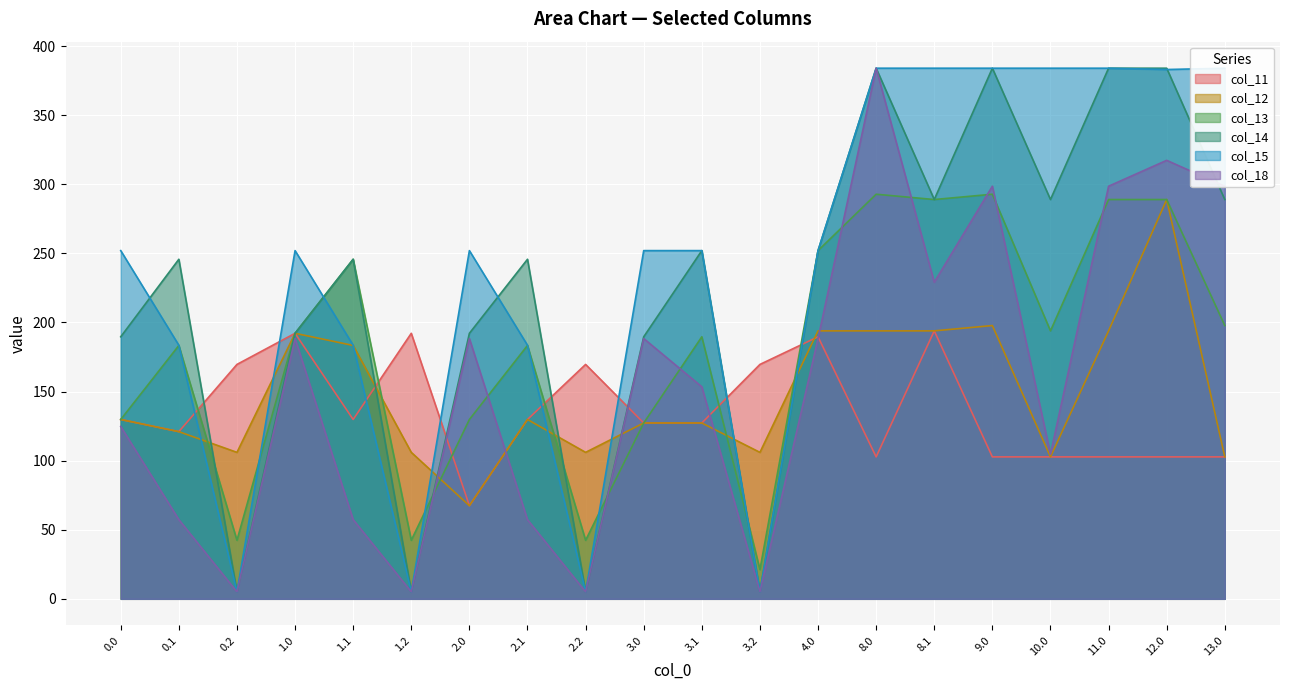

What is the sum of all col_18 values?

3154.5